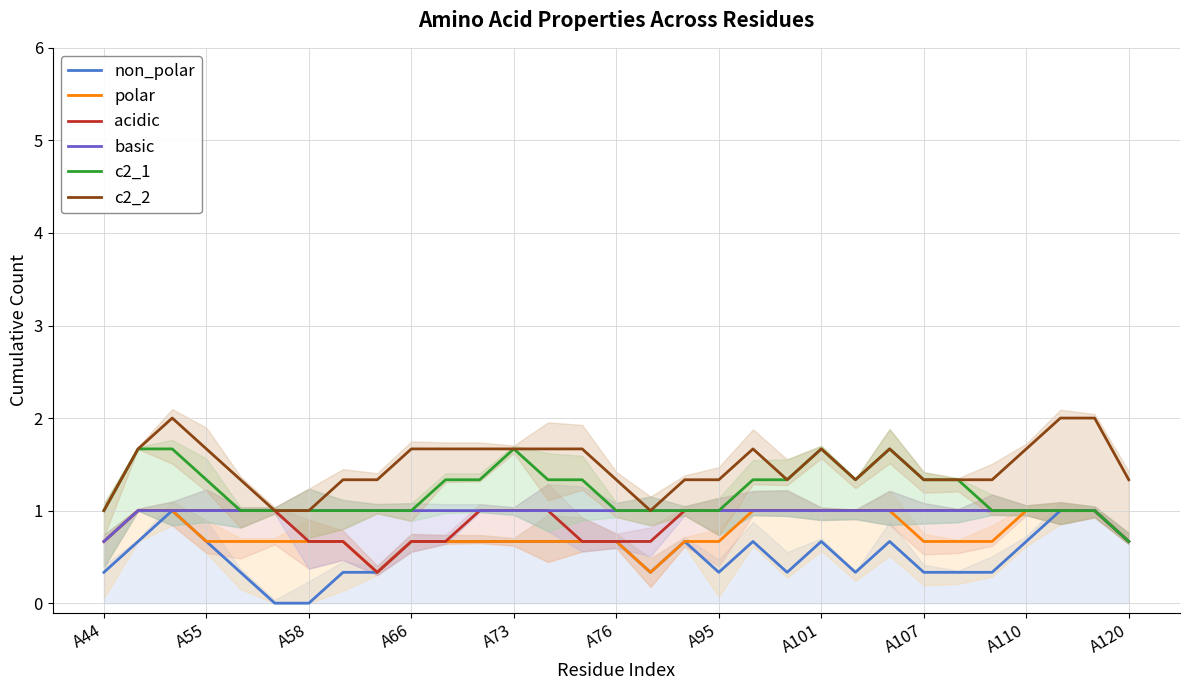

The value of c2_2 at A95 is 1.3. True or false?

True